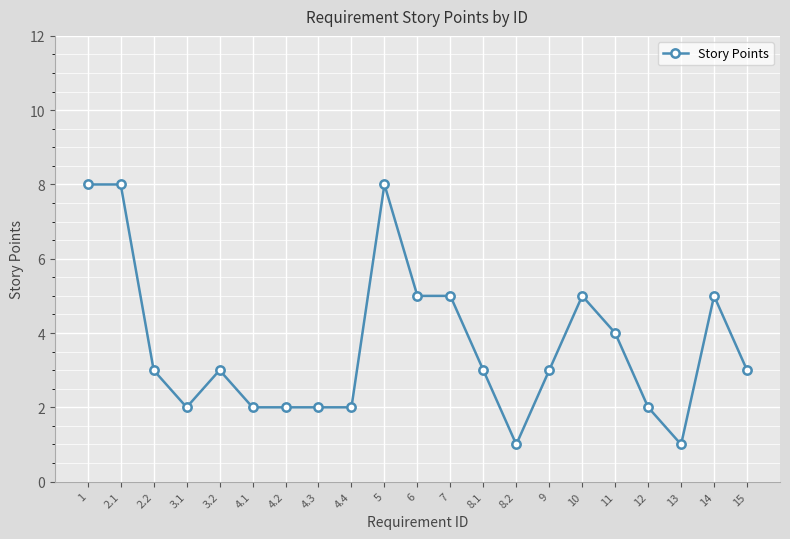

What is the value of the 13th point from the left?

3